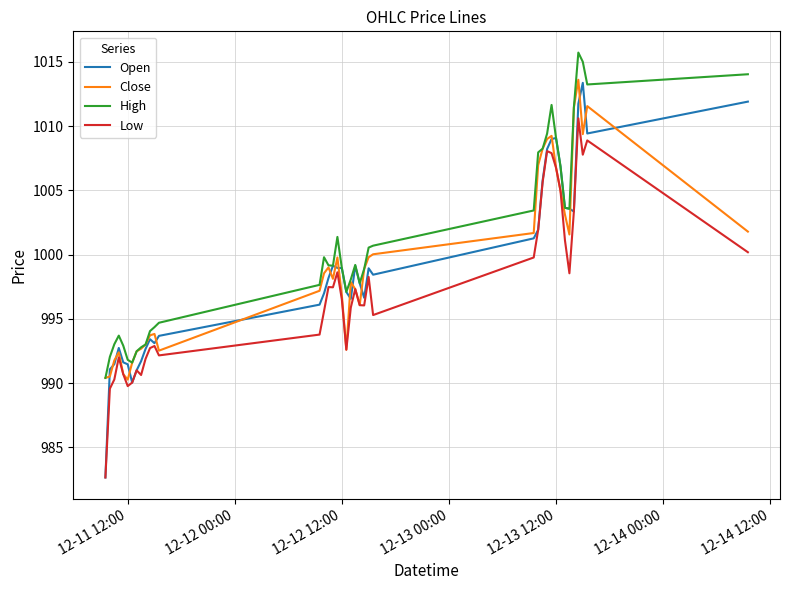

Which series has the largest total across all categories?

High